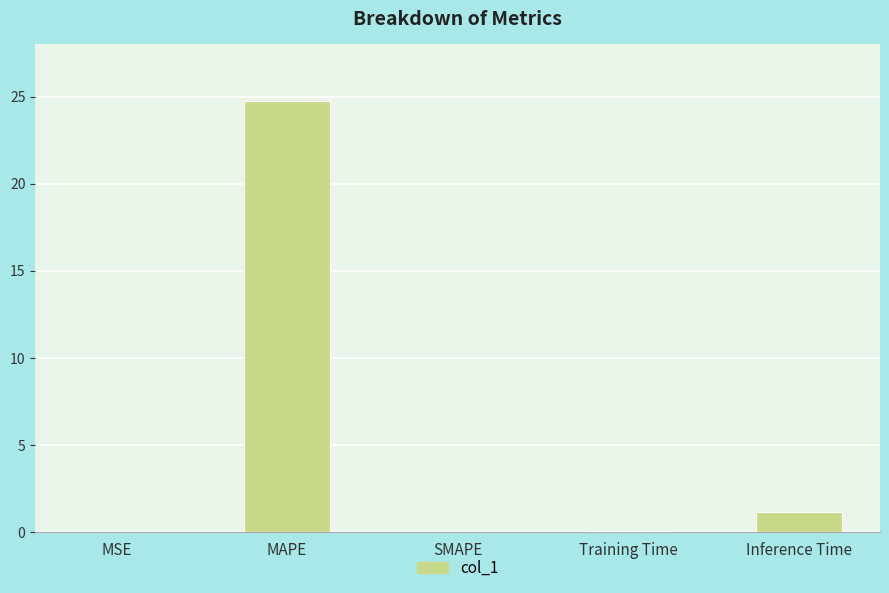

Between MAPE and Inference Time, which is larger?

MAPE